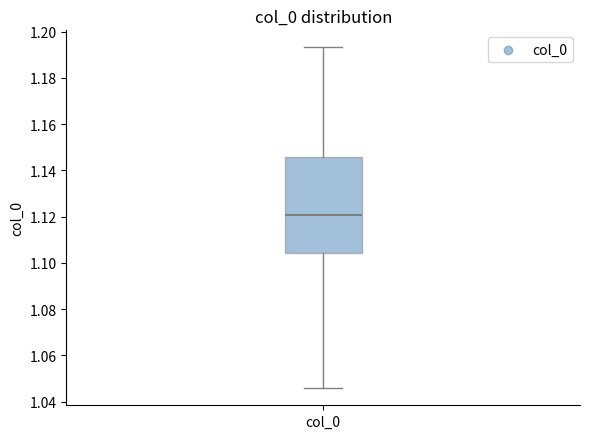

Transcribe this box plot: give where the median line is, the range the box spans, and where the two whiskers end, as read against the y-axis. The values are not printed on the chart, so give them approximately, as read against the axis.

median 1.120, box 1.104 to 1.146, whiskers 1.046 to 1.194